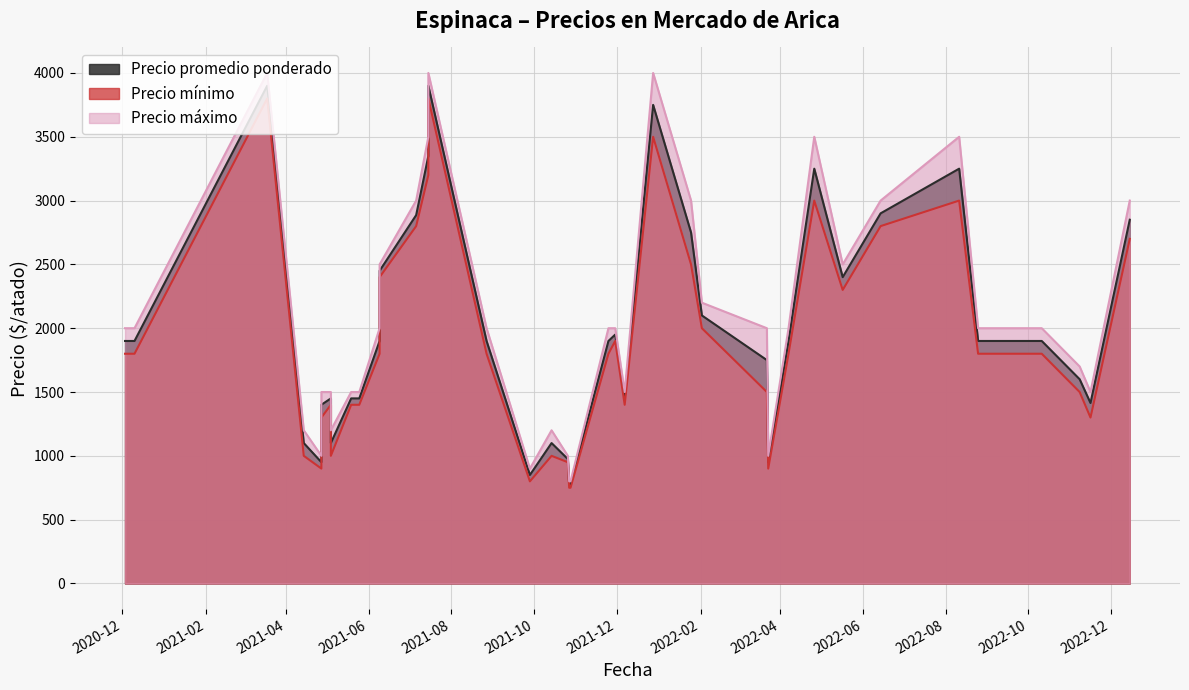

What is the label of the 30th point from the left?

2021-07-15